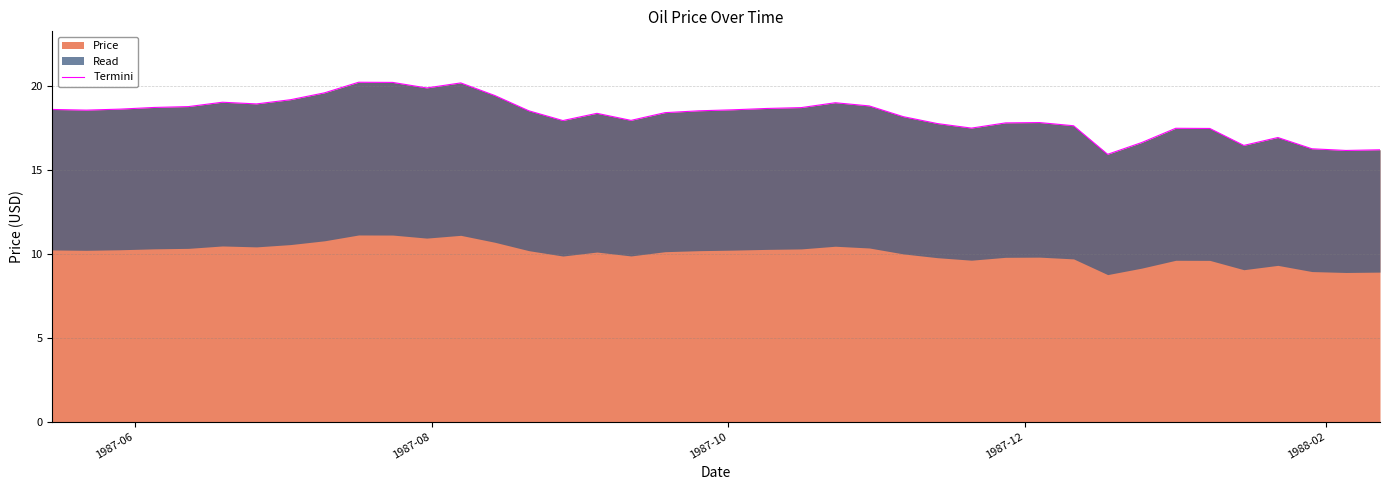

What is the highest value of the Price series?

20.2